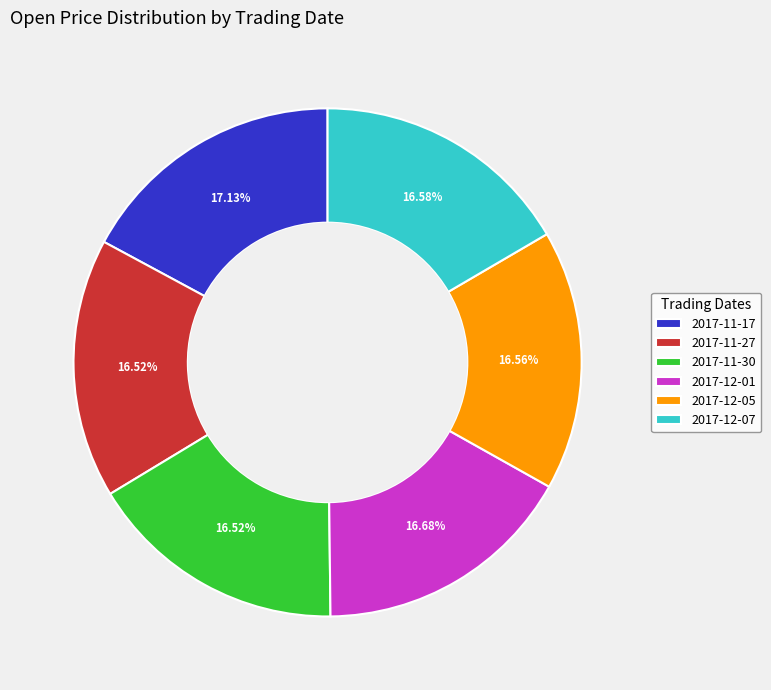

To the nearest percent, what percentage of the pie is 2017-11-30?

17%